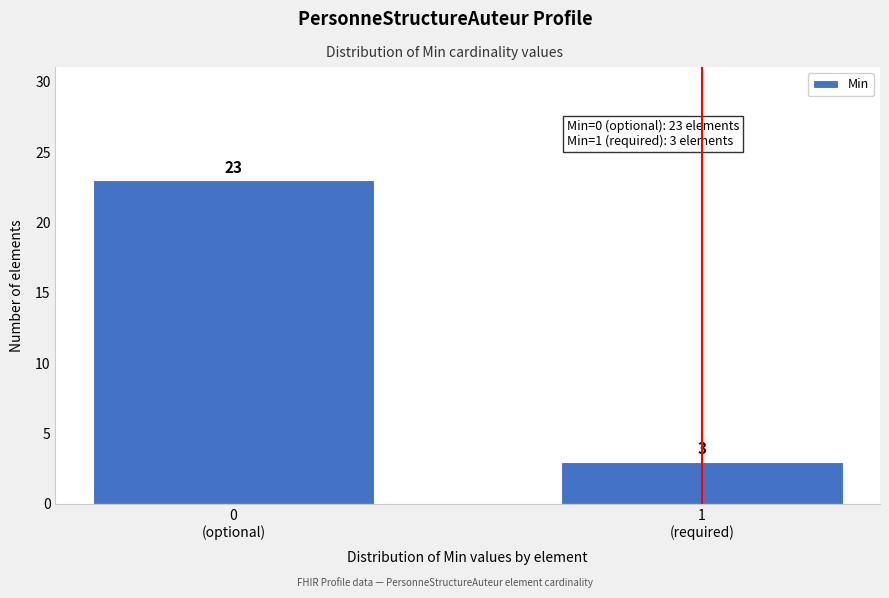

Reading left to right, transcribe all the data shown in this chart.

23	3